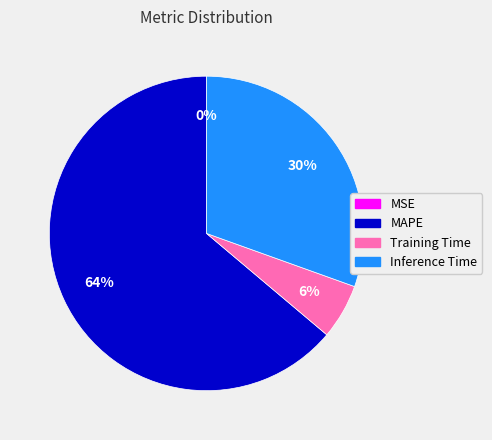

Is MAPE the majority of the pie?

Yes